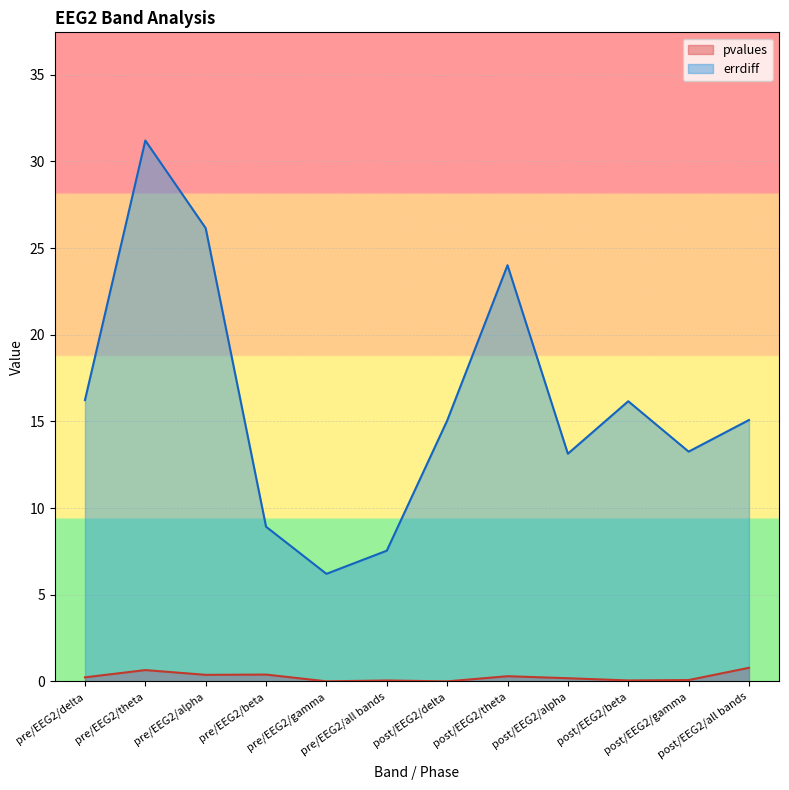

At pre/EEG2/theta, list the series in order from smallest to largest.

pvalues, errdiff